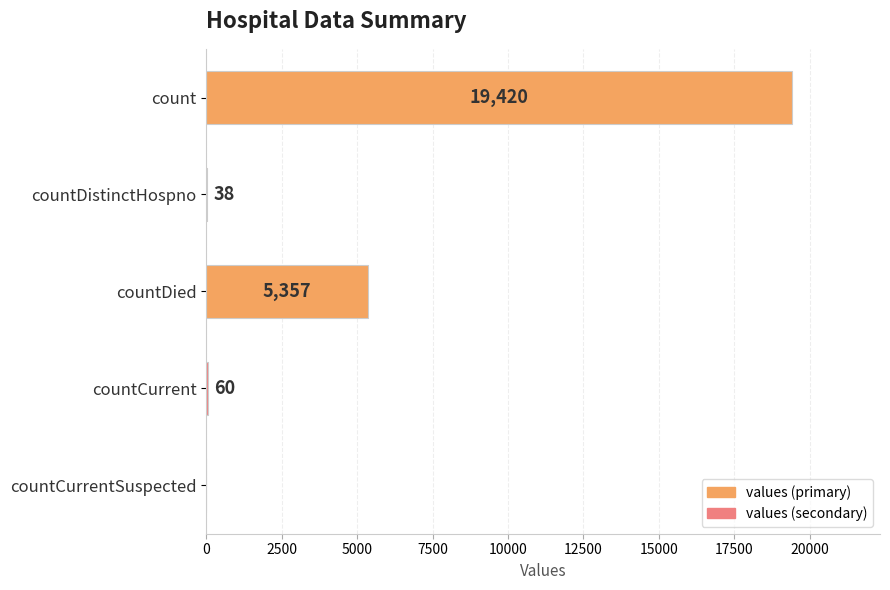

The chart shows a value of 0 at countCurrentSuspected. True or false?

True